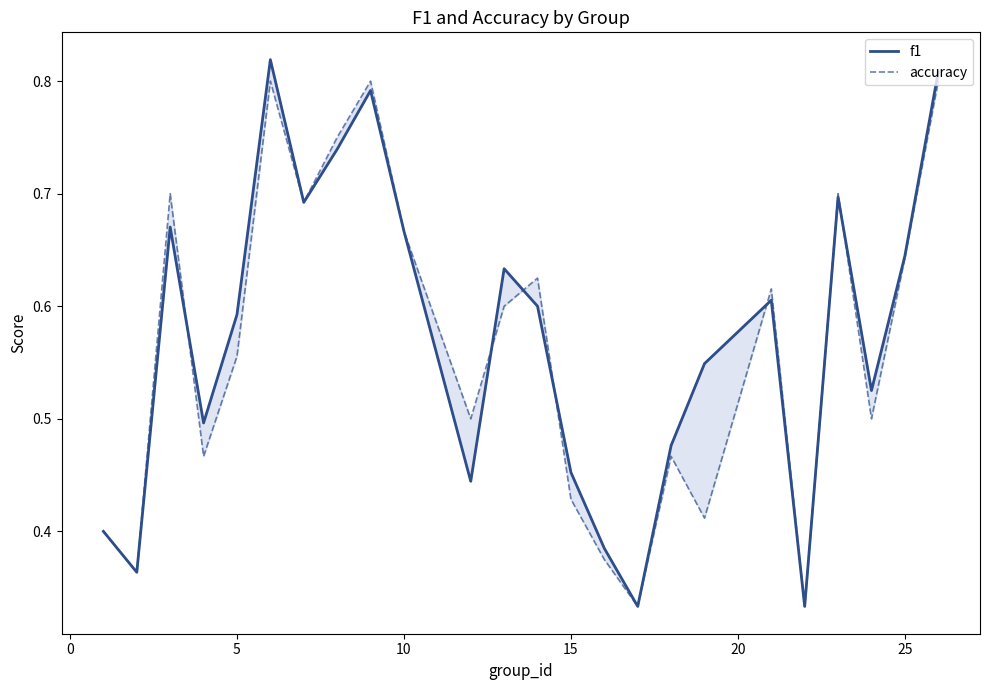

Reading left to right, transcribe all the data shown in this chart.

f1: 0.4	0.4	0.7	0.5	0.6	0.8	0.7	0.7	0.8	0.7	0.4	0.6	0.6	0.5	0.4	0.3	0.5	0.5	0.6	0.3	0.7	0.5	0.6	0.8
accuracy: 0.4	0.4	0.7	0.5	0.6	0.8	0.7	0.8	0.8	0.7	0.5	0.6	0.6	0.4	0.4	0.3	0.5	0.4	0.6	0.3	0.7	0.5	0.6	0.8